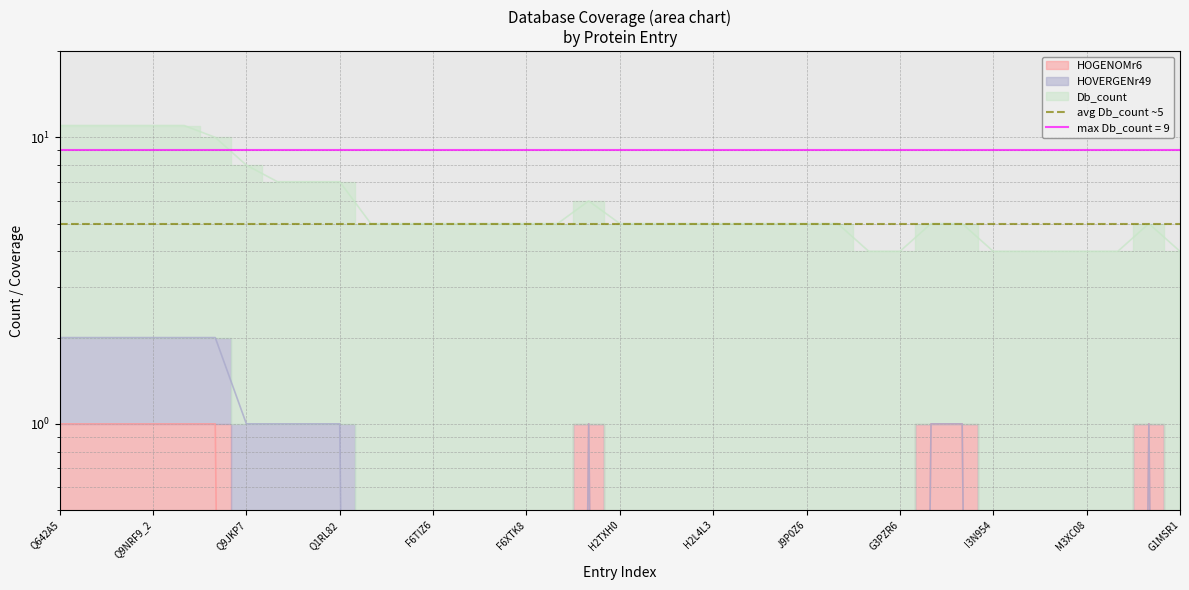

Count the number of categories in the chart.

37